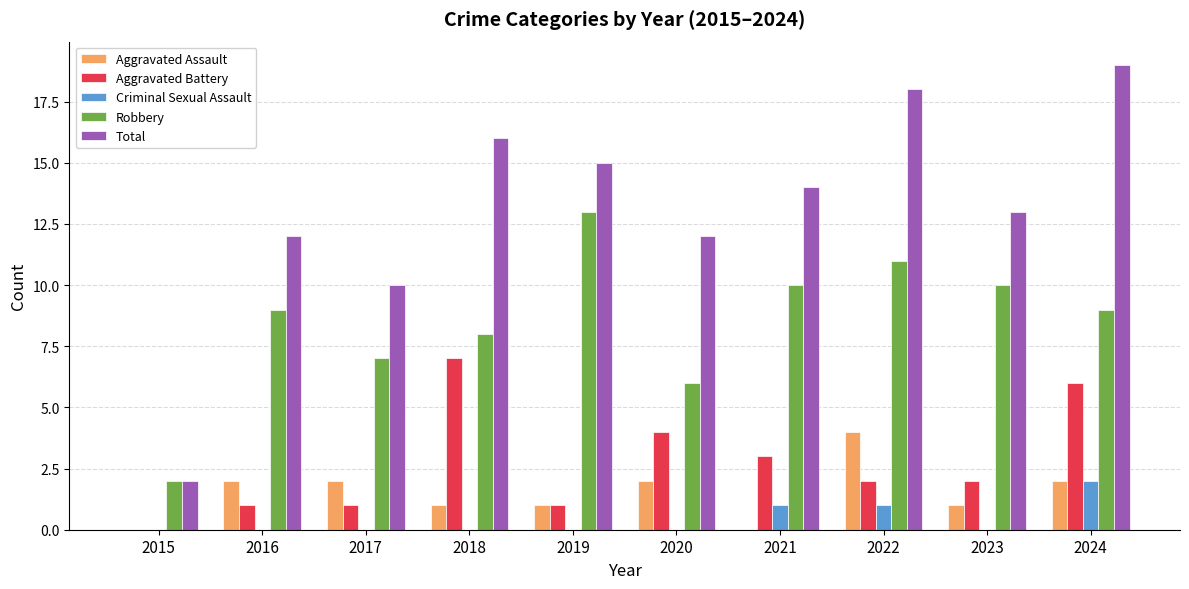

Does the chart contain stacked bars?

No